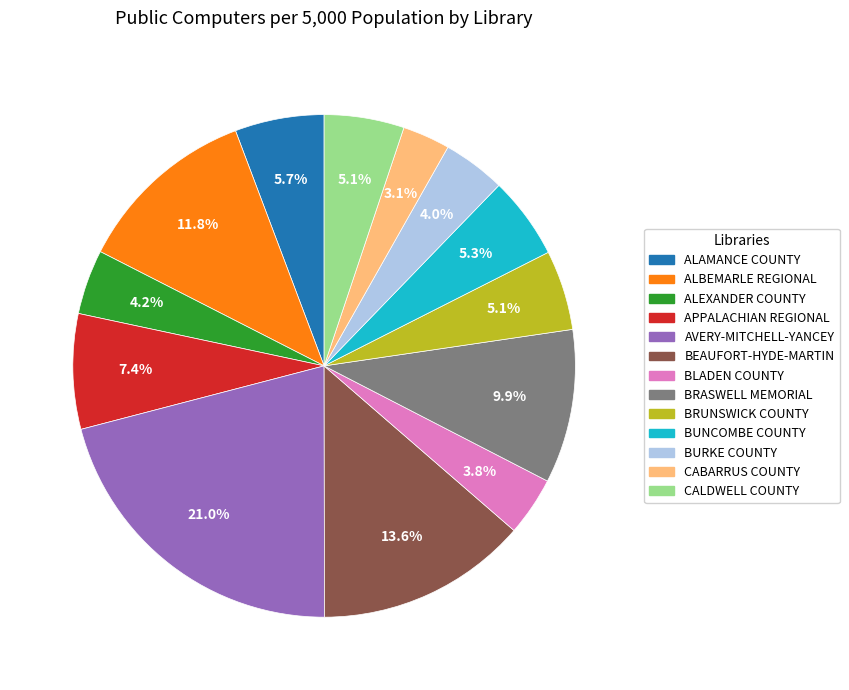

To the nearest percent, what percentage of the pie is BURKE COUNTY?

4%